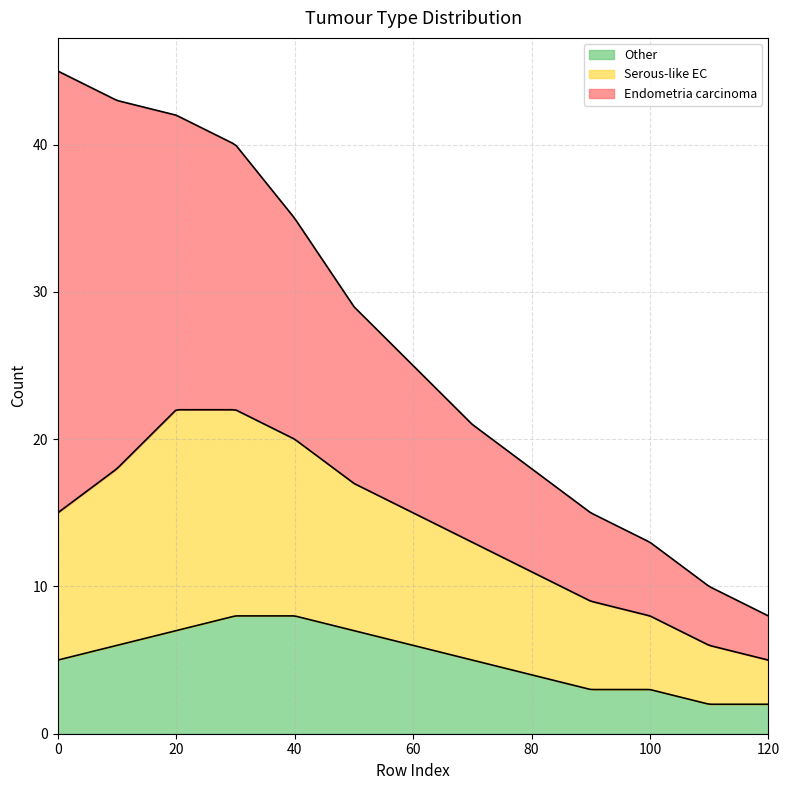

Between 60 and 110, which series saw the biggest shift?

Endometria carcinoma